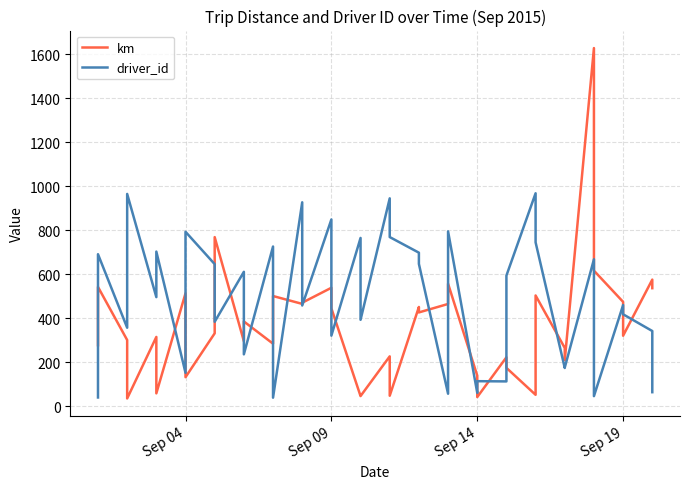

Rank the series by their maximum value, from lowest to highest.

driver_id, km